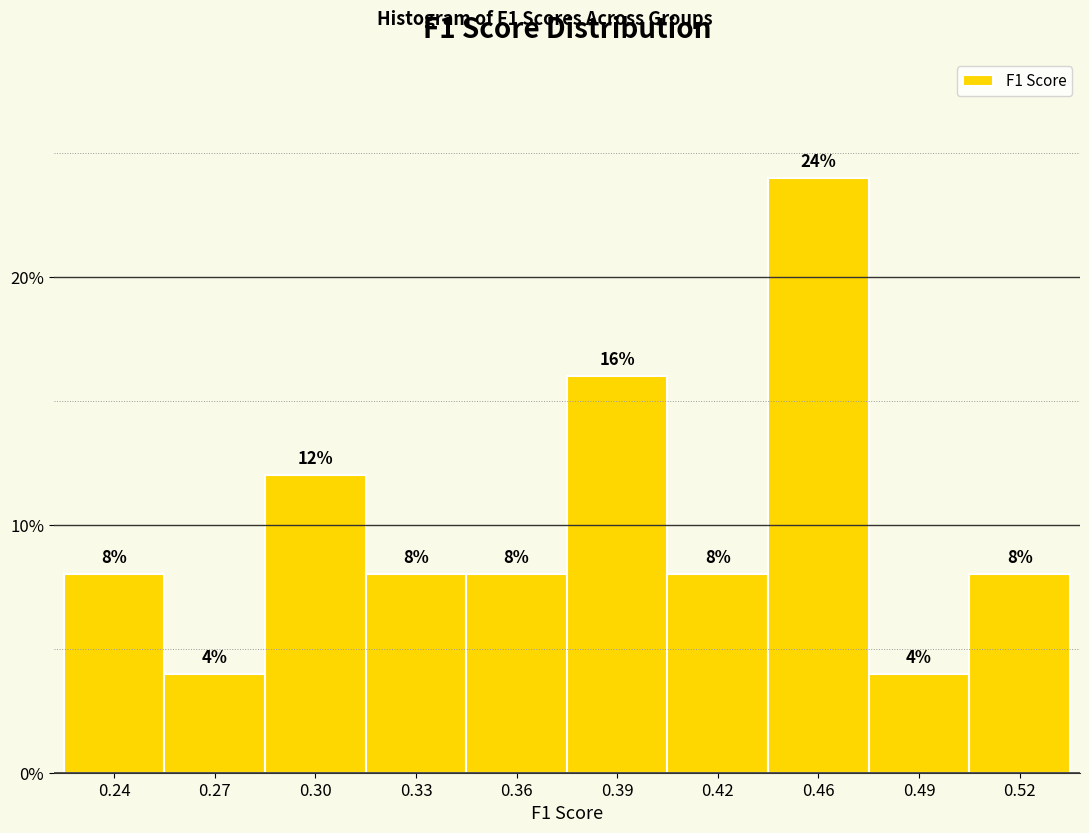

Reading right to left, list all the values displayed in this chart.

0.52=8	0.49=4	0.46=24	0.42=8	0.39=16	0.36=8	0.33=8	0.30=12	0.27=4	0.24=8